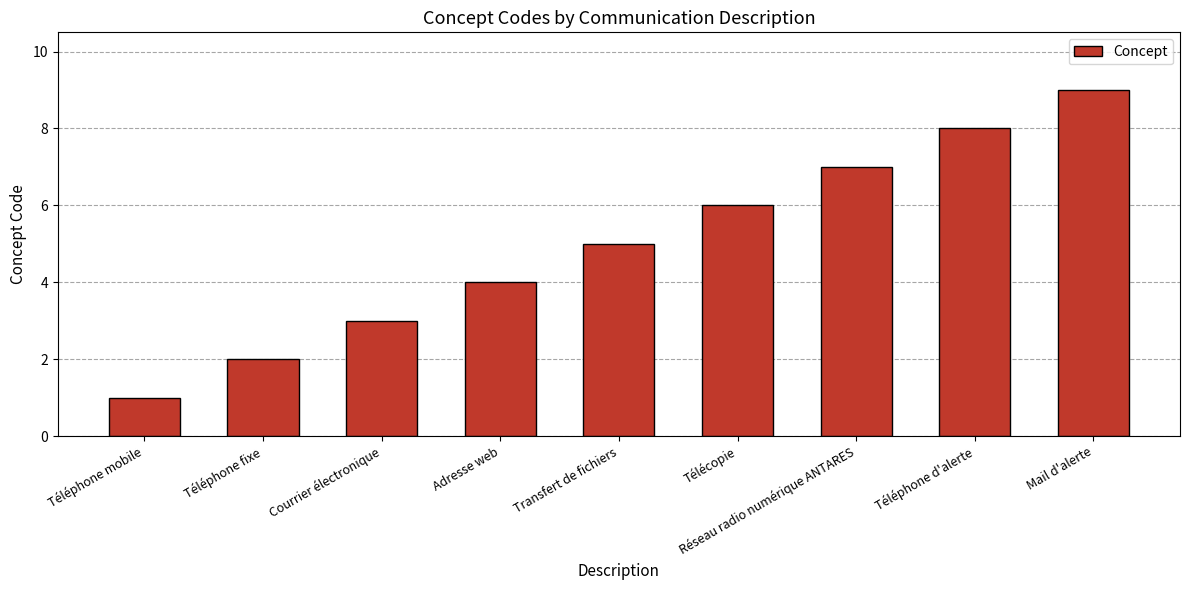

Reading left to right, list all the values displayed in this chart.

Téléphone mobile=1	Téléphone fixe=2	Courrier électronique=3	Adresse web=4	Transfert de fichiers=5	Télécopie=6	Réseau radio numérique ANTARES=7	Téléphone d'alerte=8	Mail d'alerte=9